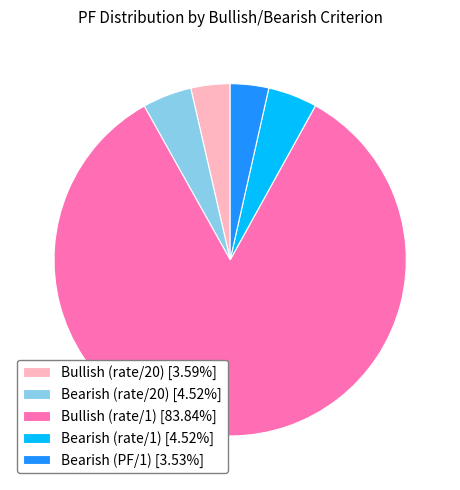

What is the ratio of the value at Bullish (rate/1) [83.84%] to the value at Bullish (rate/20) [3.59%]?

23.3